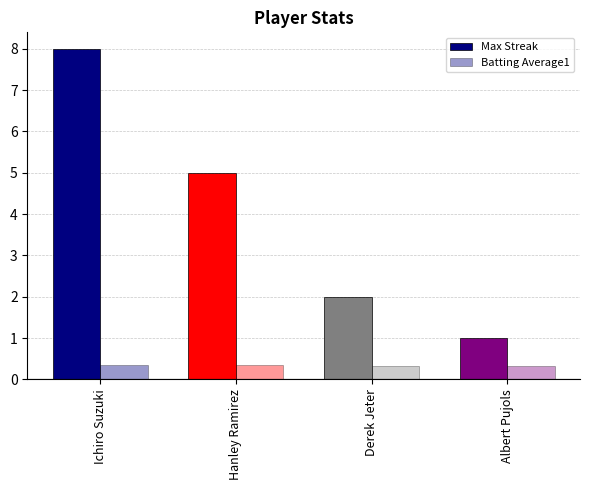

What is the approximate value of Max Streak at Derek Jeter?

2.0